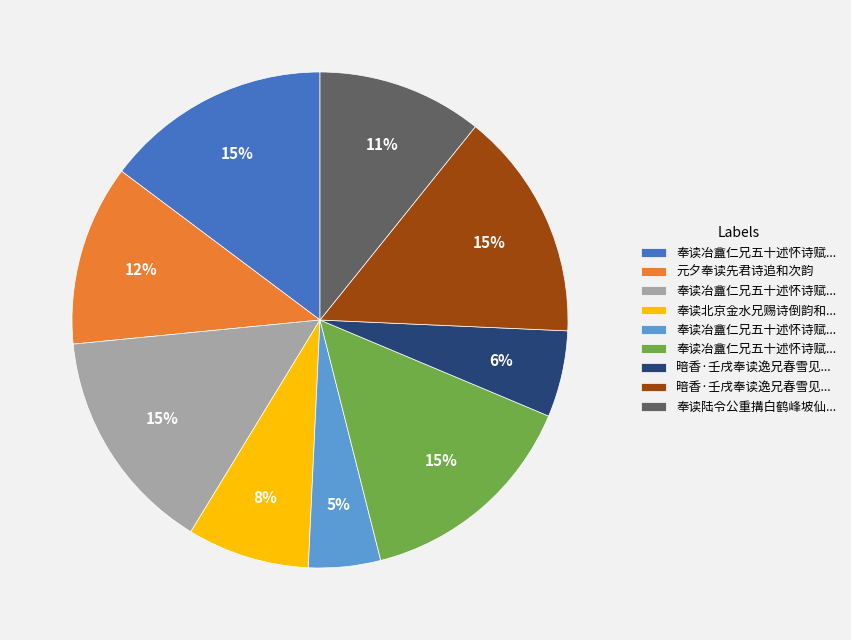

To the nearest percent, what is the average slice percentage?

11%